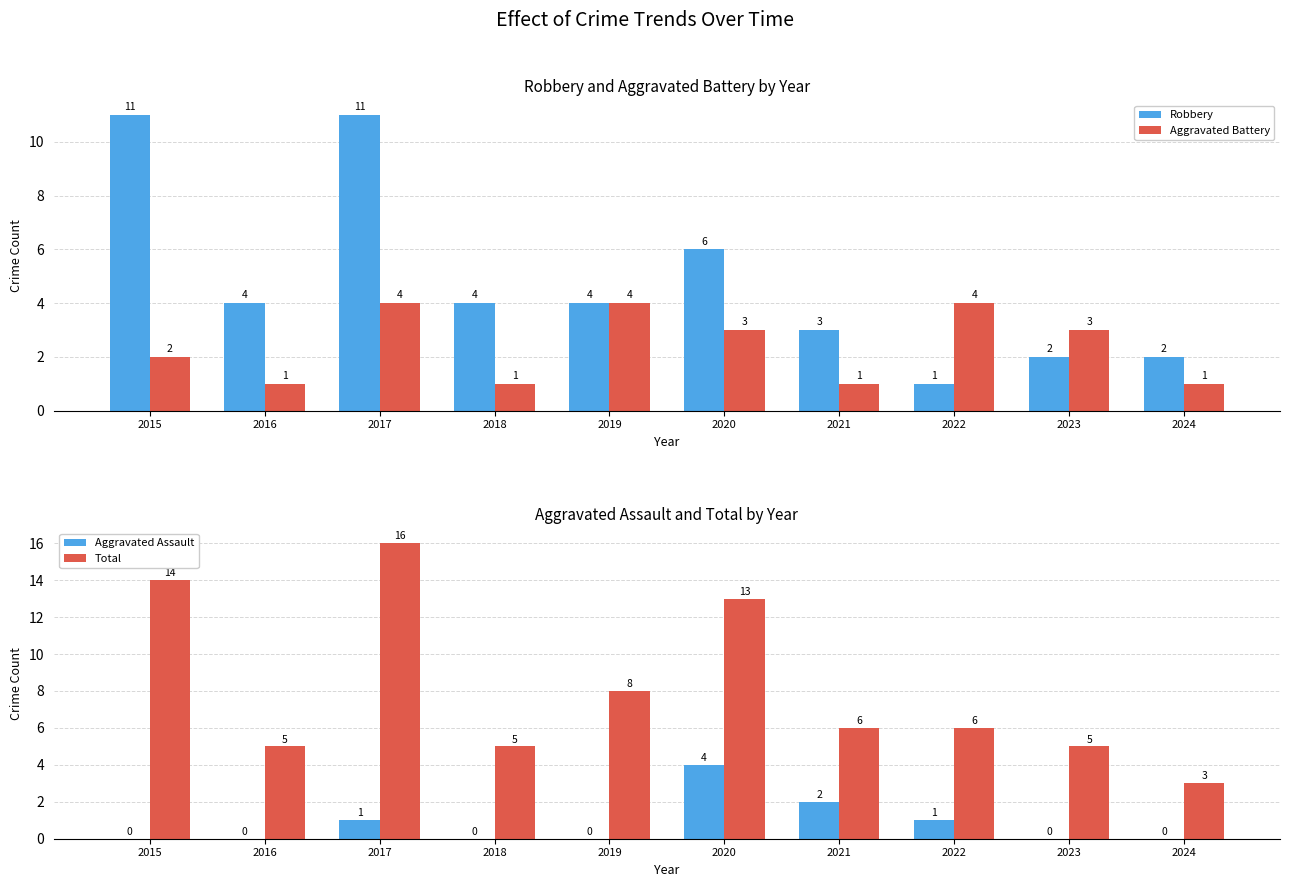

True or false: Aggravated Battery has a value of 1 at 2021.

True